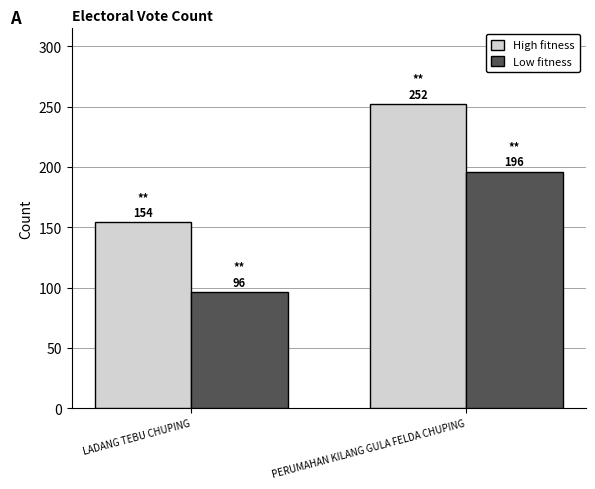

At how many categories does at least one series exceed 229?

1